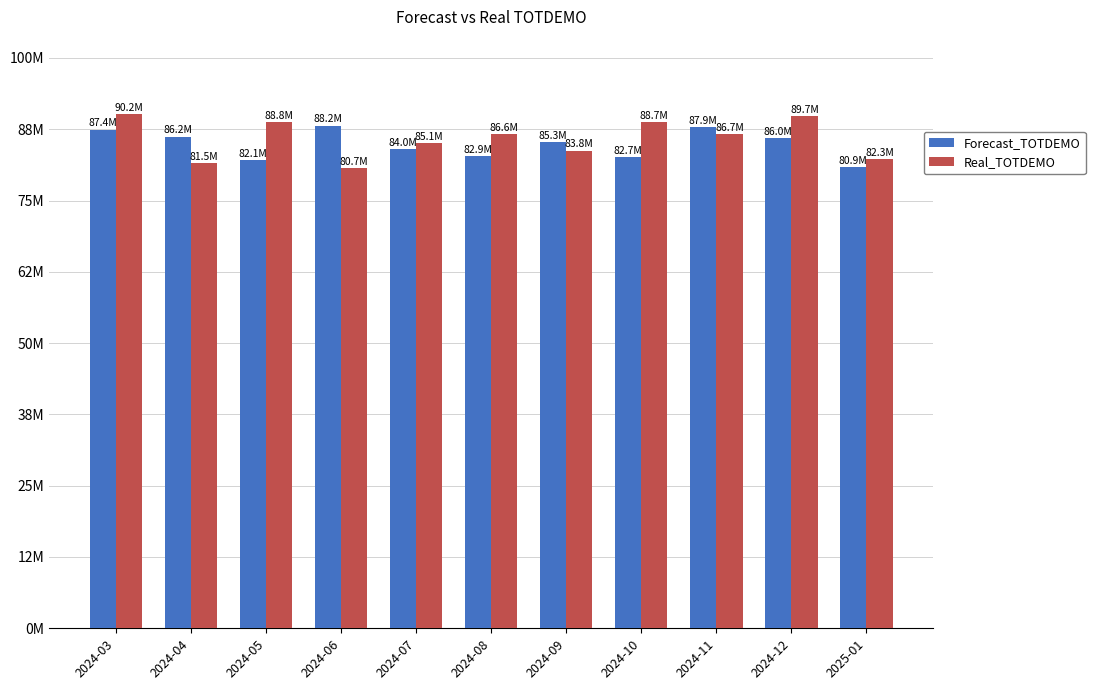

Does the chart contain stacked bars?

No